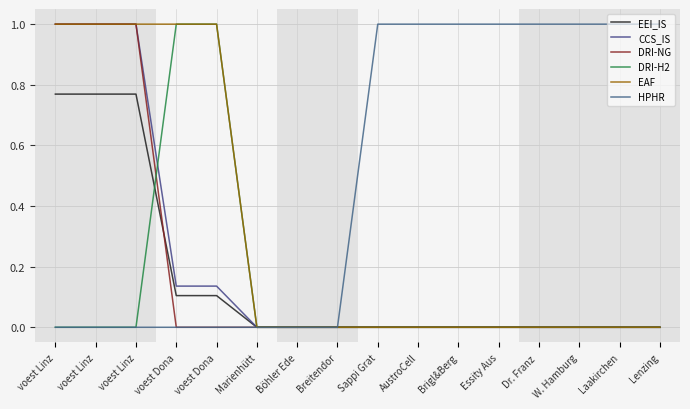

Between Dr. Franz  and Lenzing, which is larger?

Dr. Franz 